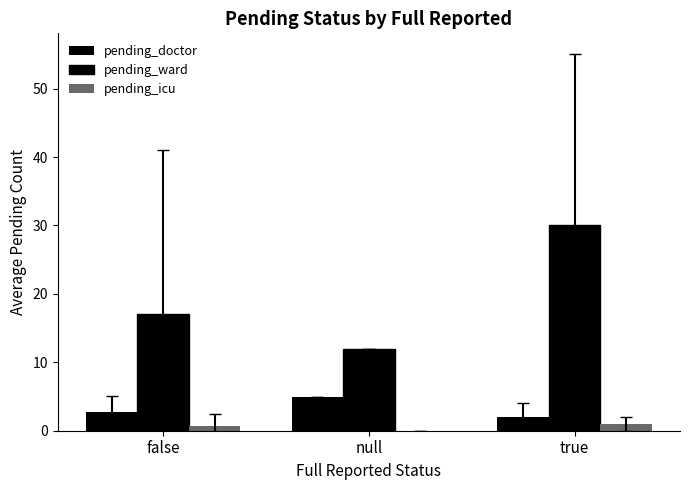

Between null and true, which is larger?

null